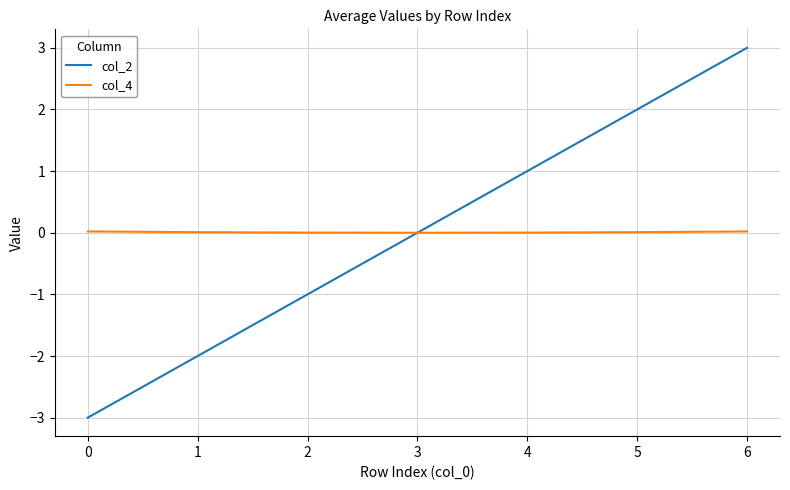

At which category is the sum across all series the highest?

6